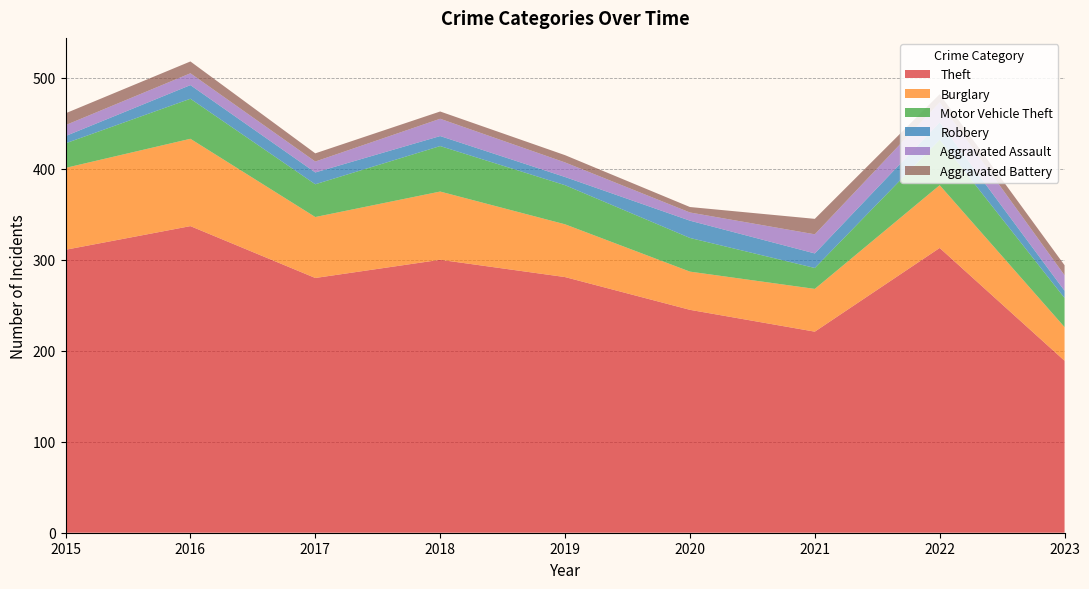

Reading left to right, transcribe all the data shown in this chart.

Theft: 311	337	280	300	281	245	221	313	189
Burglary: 90	96	67	75	58	42	47	69	37
Motor Vehicle Theft: 27	44	36	50	43	37	23	50	32
Robbery: 8	15	13	11	9	19	16	19	8
Aggravated Assault: 12	13	12	19	16	9	21	22	17
Aggravated Battery: 13	13	9	8	8	6	17	9	11